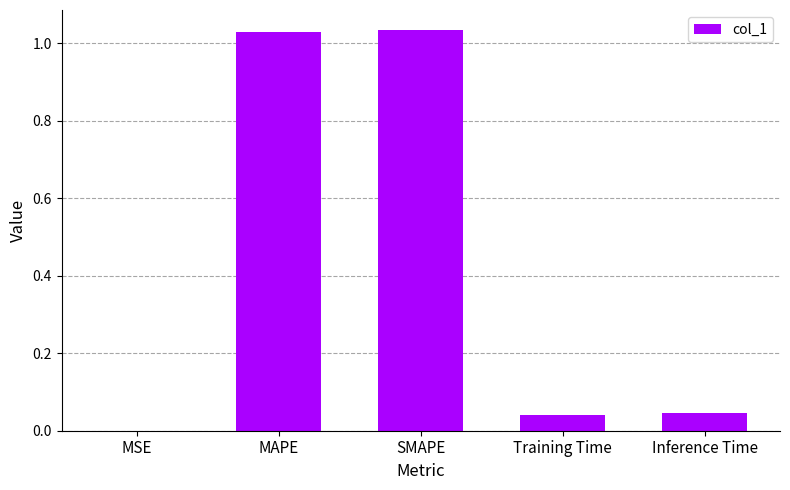

The chart shows a value of 0.0 at Inference Time. True or false?

True